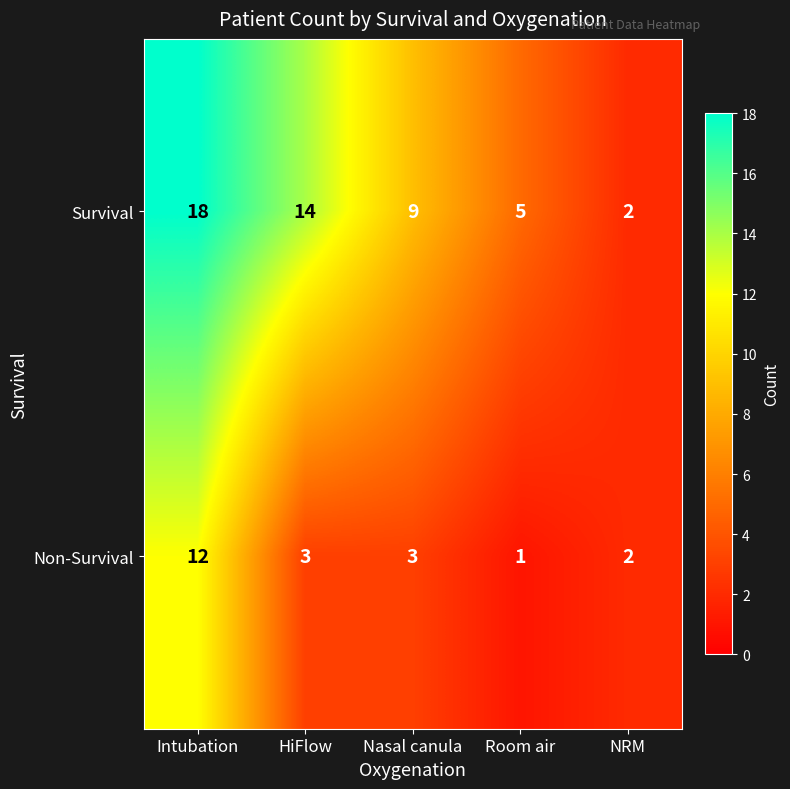

Reading left to right, what are all the values shown in this chart?

Survival: 18	14	9	5	2
Non-Survival: 12	3	3	1	2